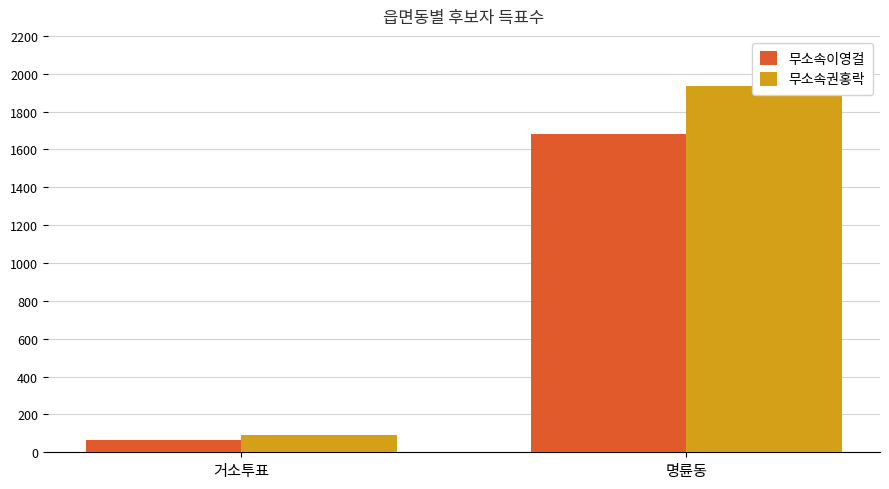

The value of 무소속이영걸 at 명륜동 is 1679. True or false?

True